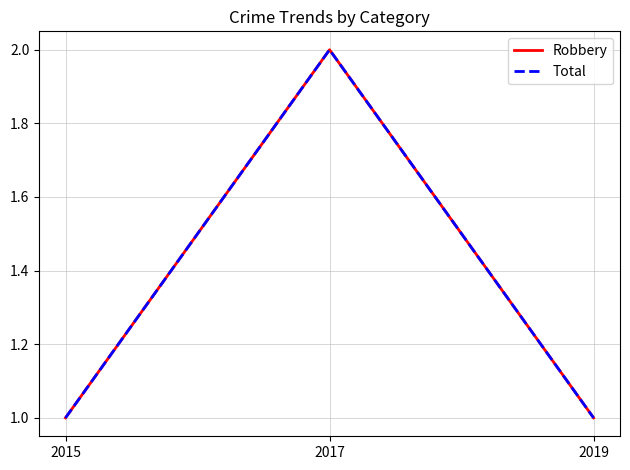

What value does the Total series have at 2019?

1